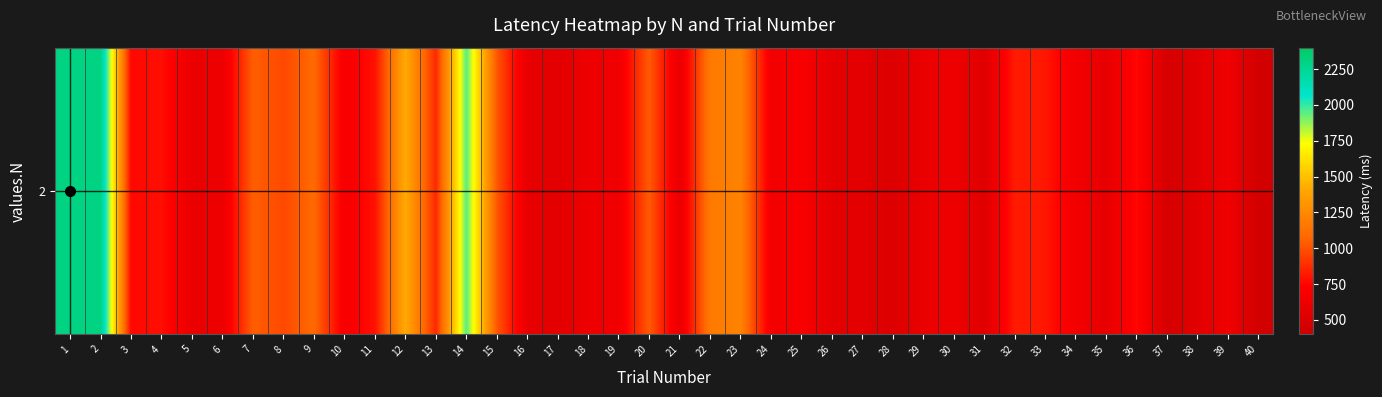

True or false: the data shows 866 at 16.

False